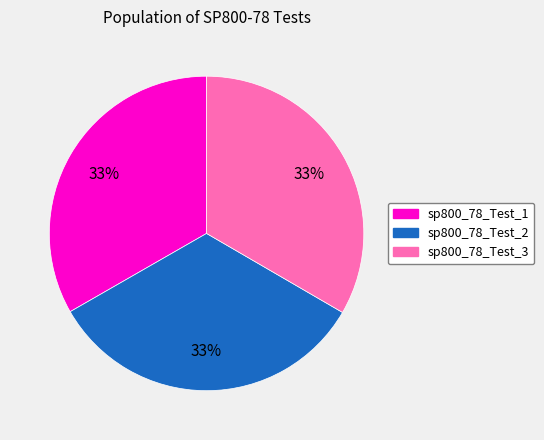

What is the ratio of the value at sp800_78_Test_2 to the value at sp800_78_Test_3?

1.0